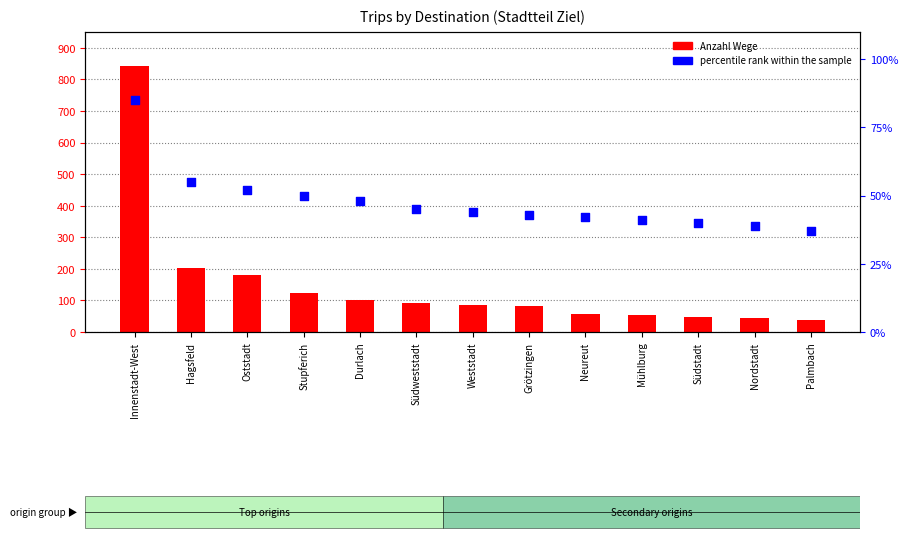

Is the value of percentile rank within the sample at Stupferich greater than the value of Anzahl Wege at Oststadt?

No